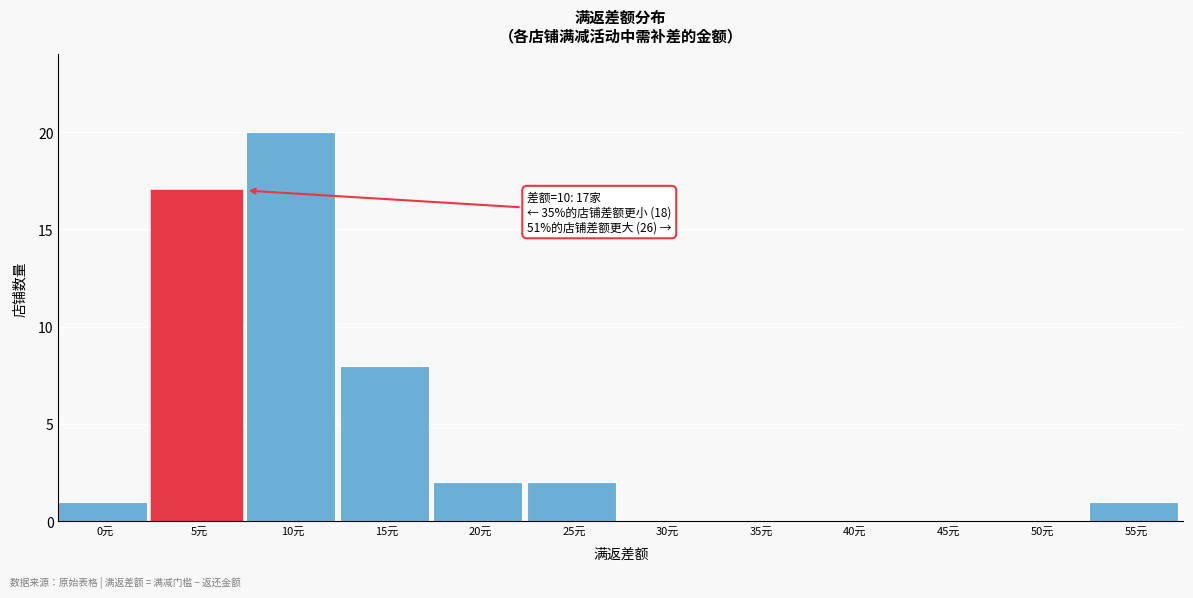

Reading left to right, what are all the values shown in this chart?

0元=1	5元=17	10元=20	15元=8	20元=2	25元=2	30元=0	35元=0	40元=0	45元=0	50元=0	55元=1